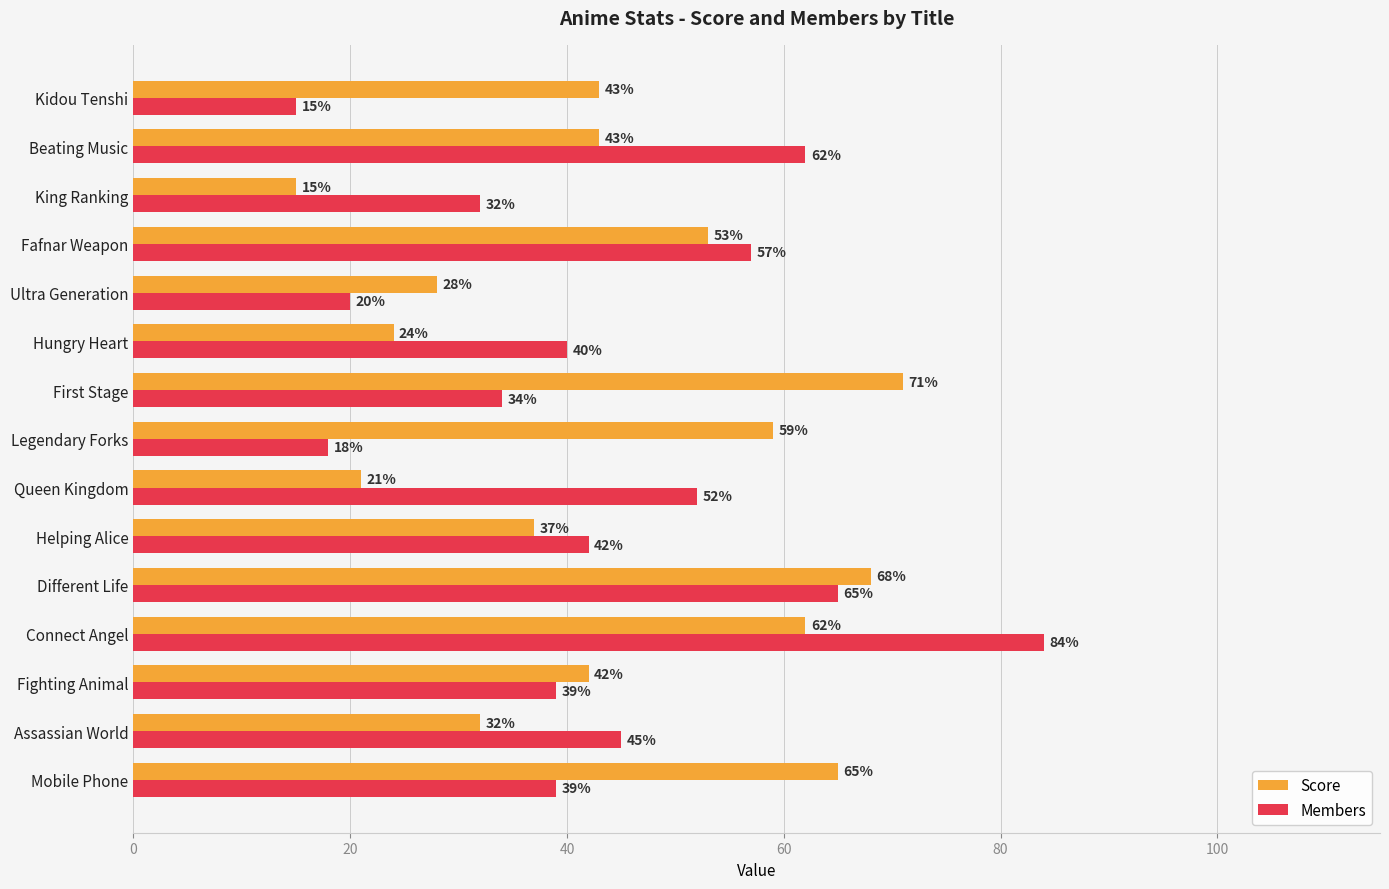

The Score series shows 53 at Fafnar Weapon. True or false?

True